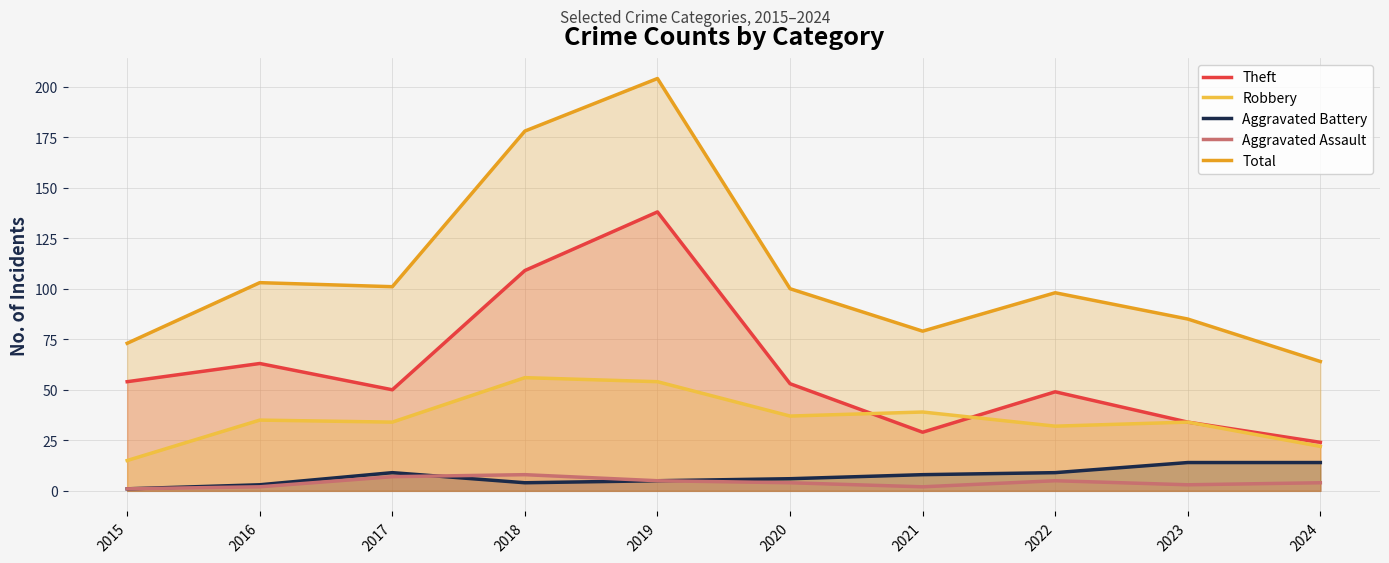

Between 2024 and 2015, which is larger?

2015